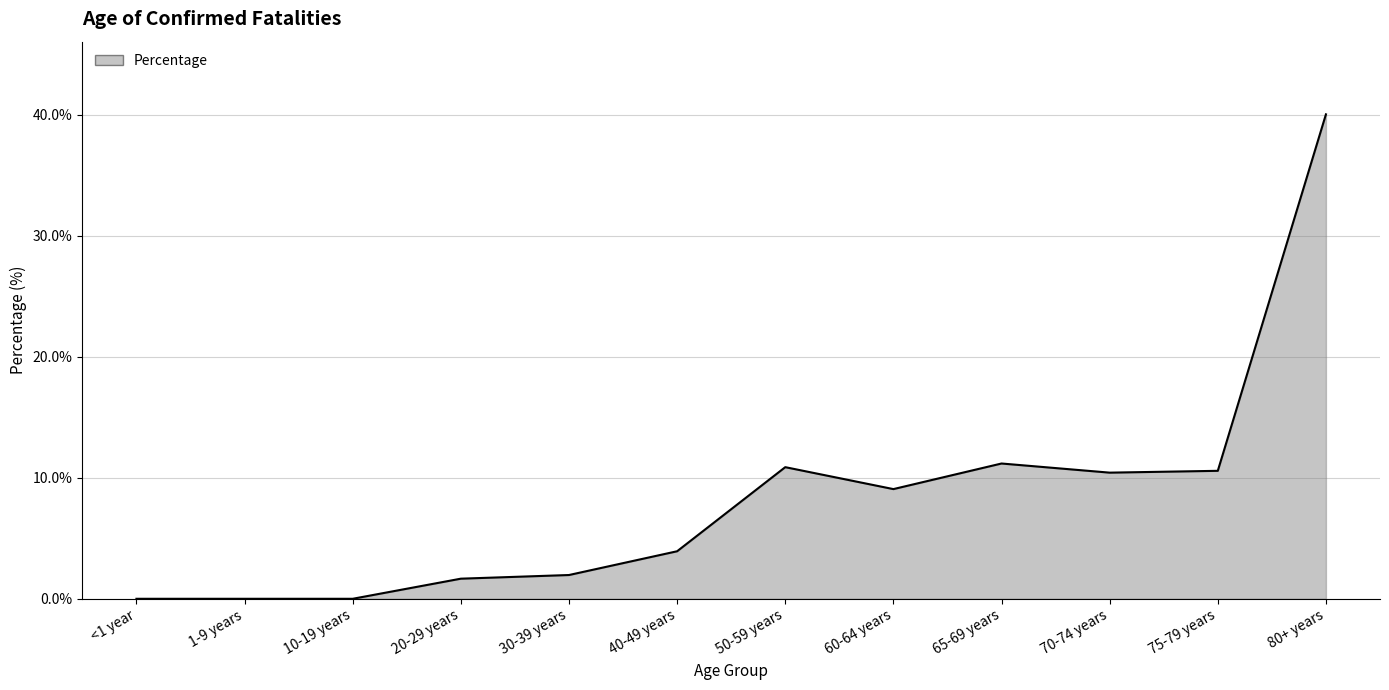

Does the chart have visible grid lines?

Yes